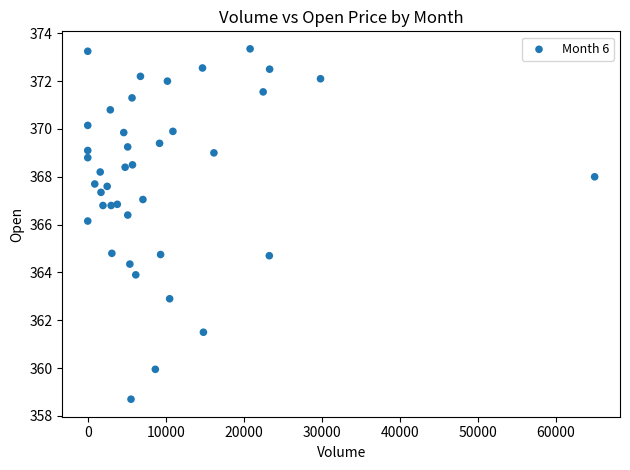

What is the range of X values (max minus min)?

64982.0